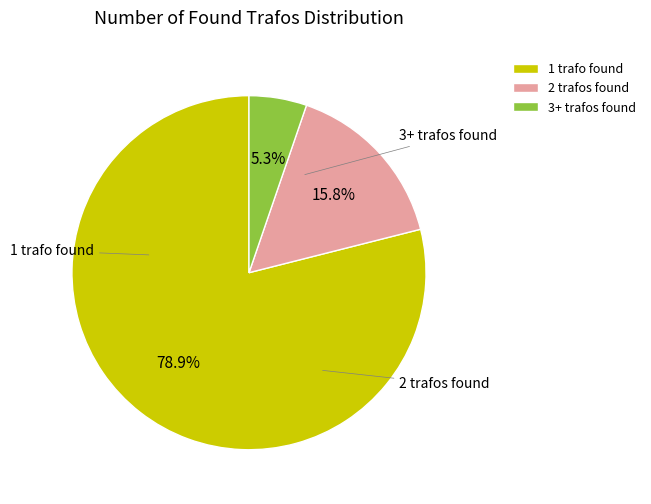

What is the ratio of the value at 1 trafo found to the value at 3+ trafos found?

15.0